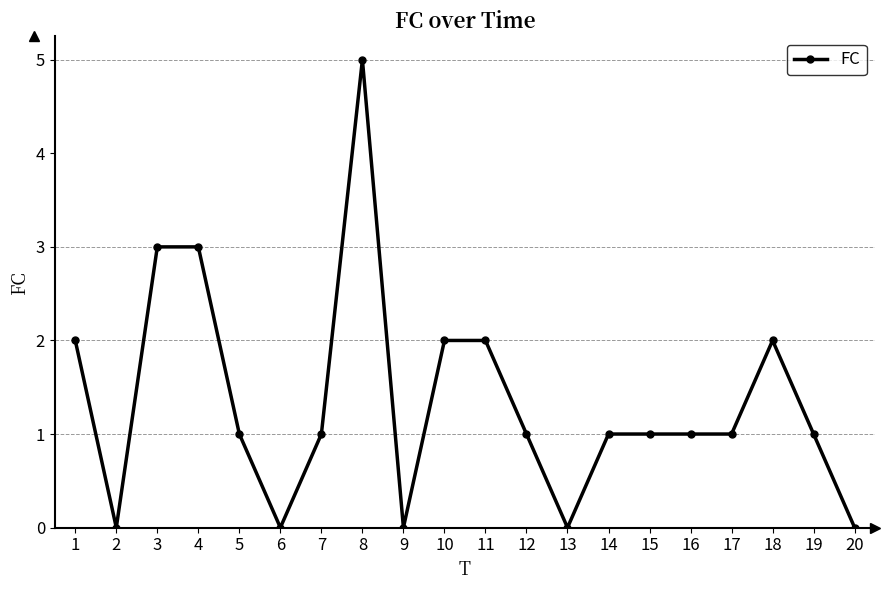

Does the chart have visible grid lines?

No